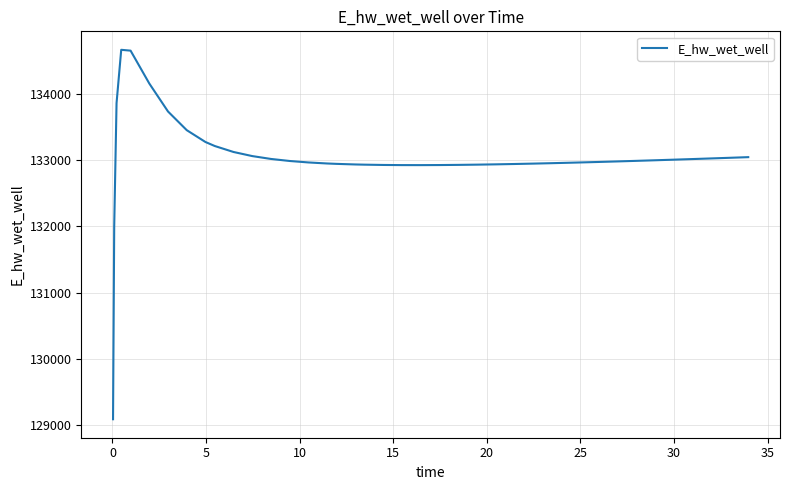

What is the difference between the maximum and minimum values?

5583.8